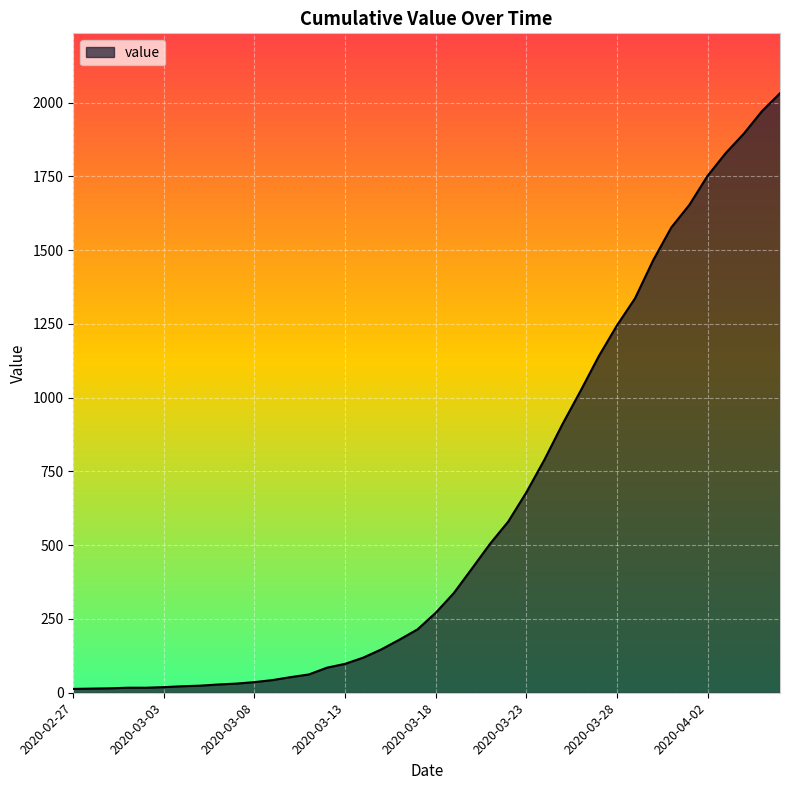

What is the difference between the maximum and minimum values?

2019